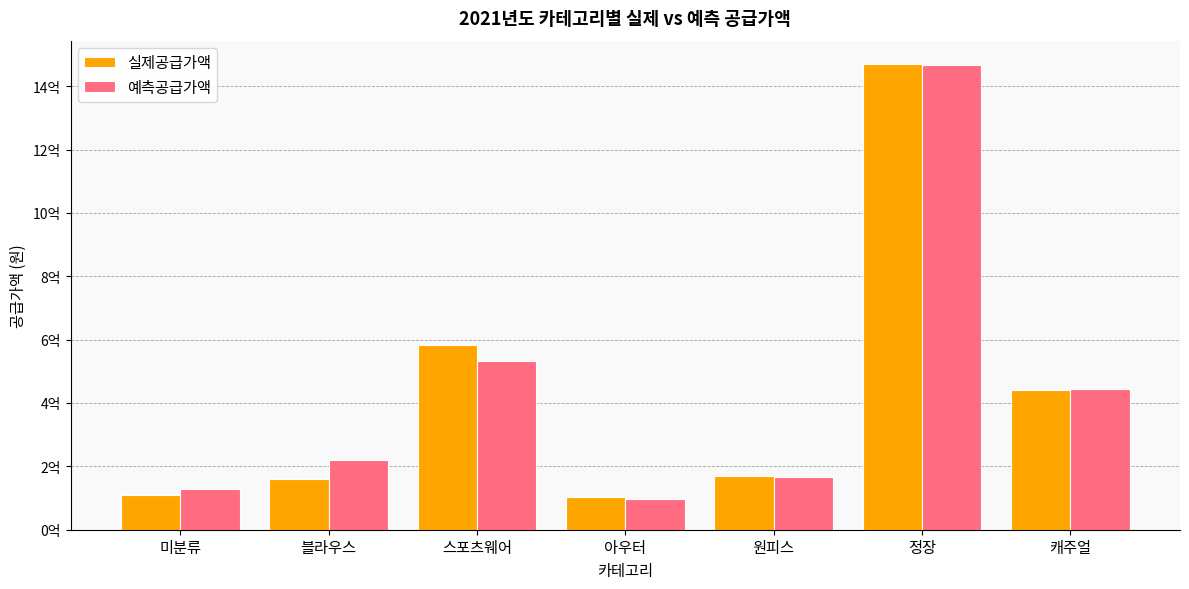

Where does the 실제공급가액 series first go above 168906000?

스포츠웨어